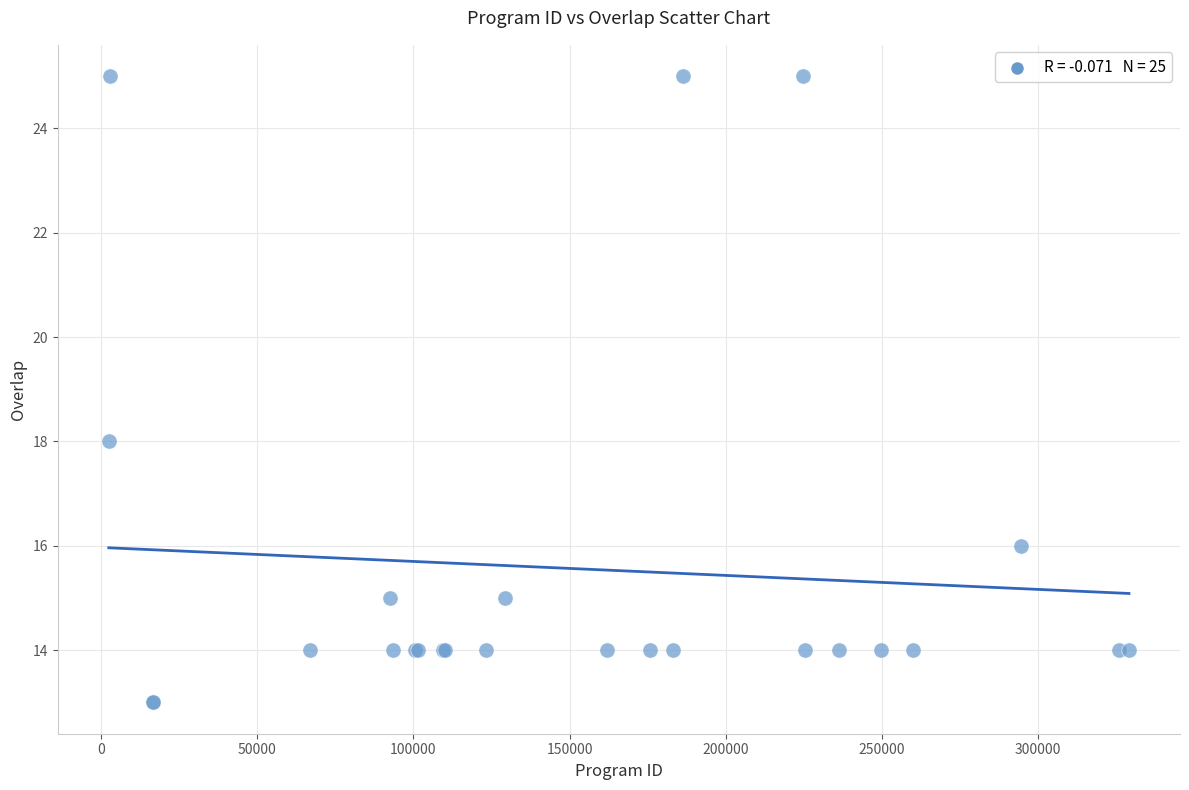

What Y value in the scatter plot is closest to 19?

18